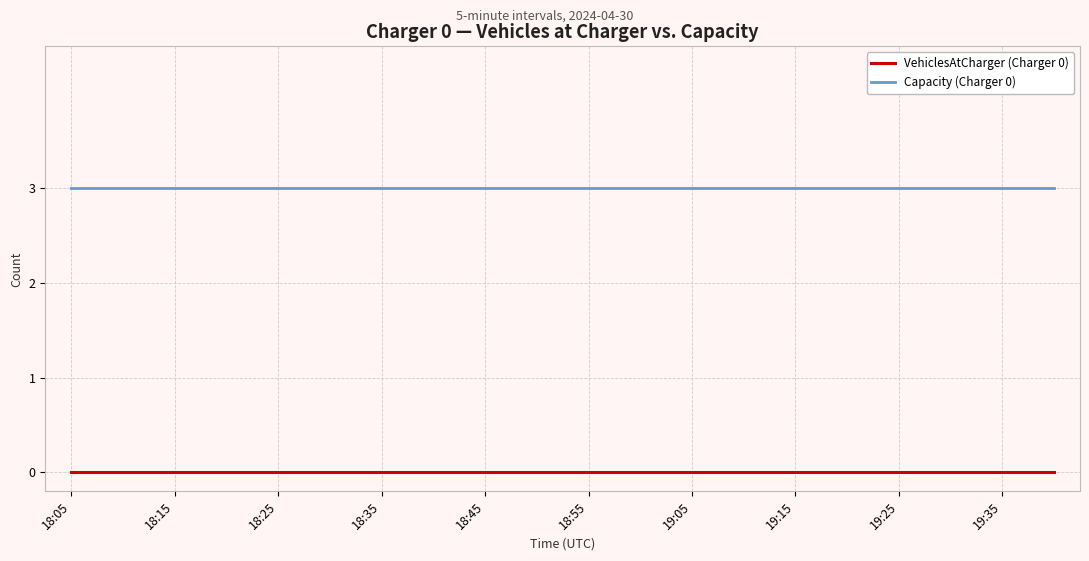

True or false: VehiclesAtCharger (Charger 0) and Capacity (Charger 0) cross at least once.

False